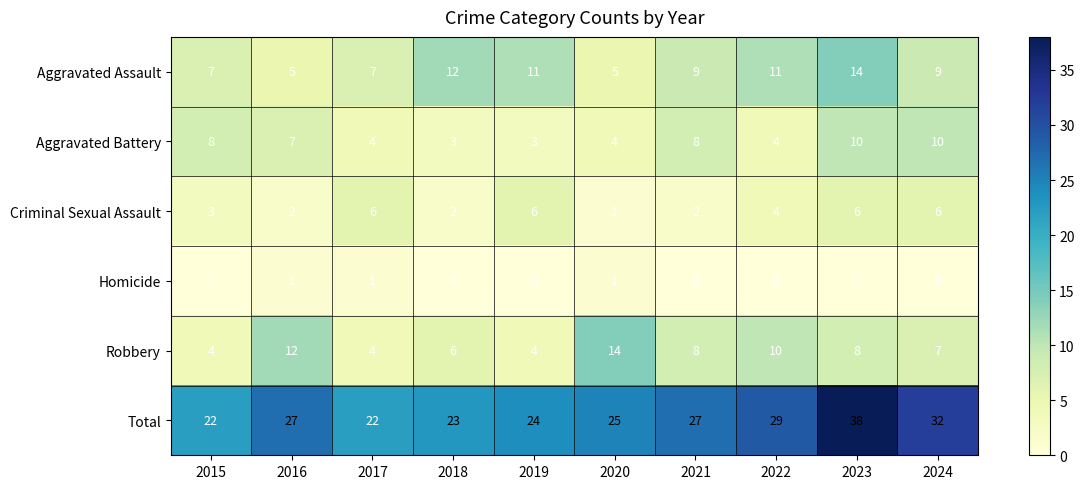

Rank the series at 2016 from highest to lowest value.

Total, Robbery, Aggravated Battery, Aggravated Assault, Criminal Sexual Assault, Homicide